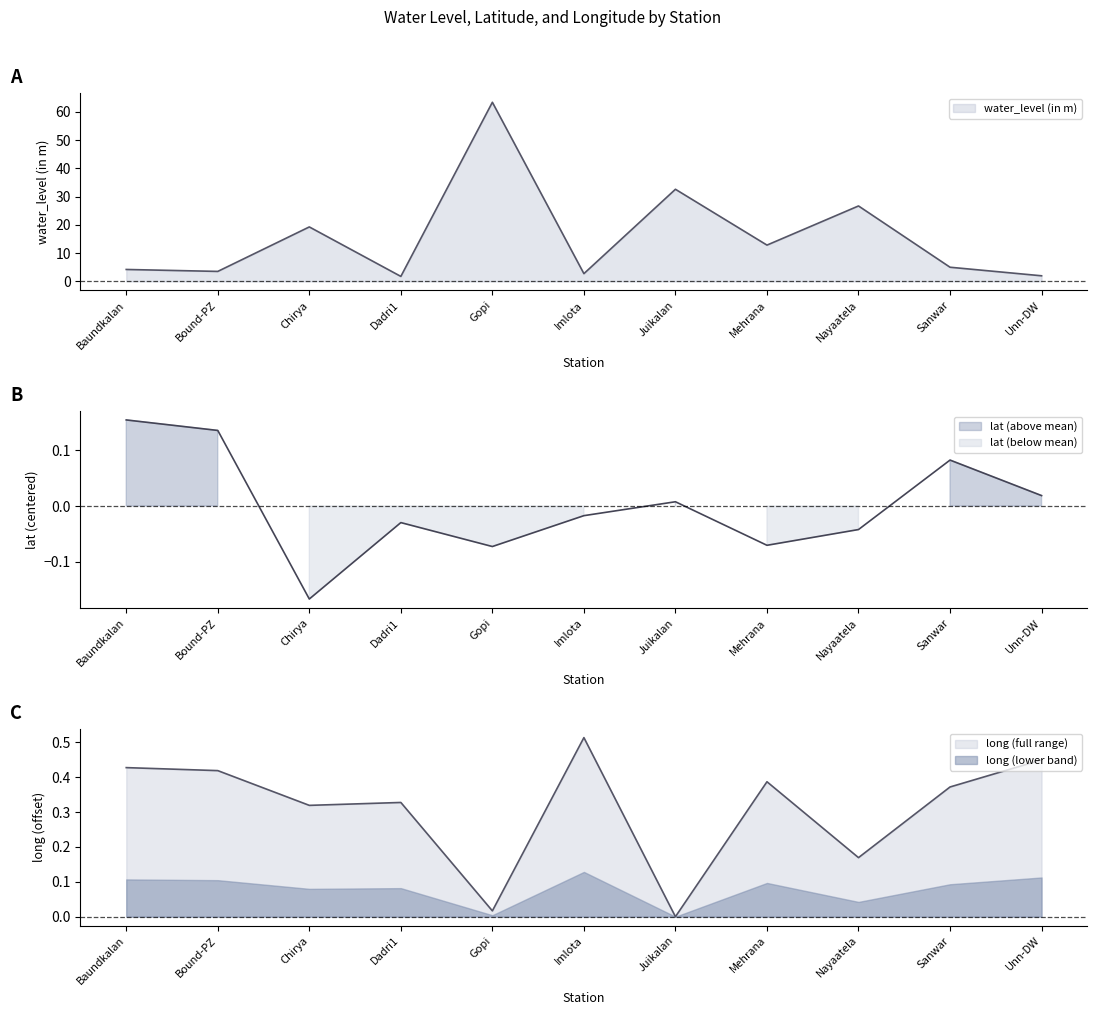

What is the total value across all series at Imlota?

3.2